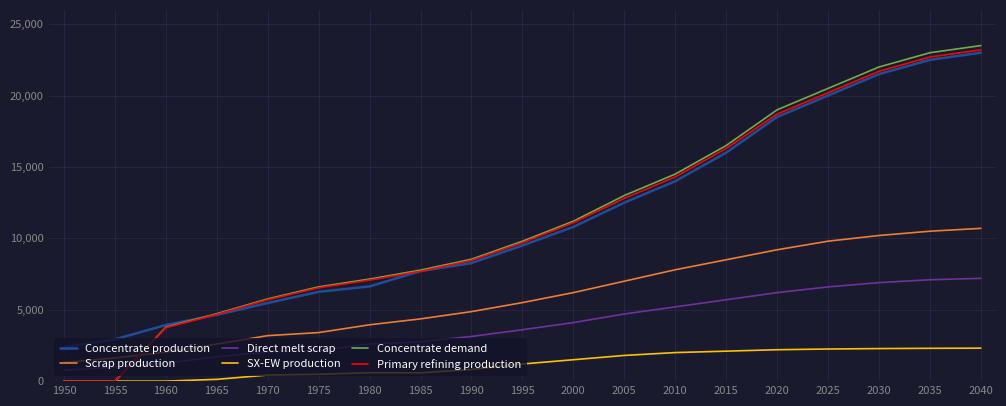

True or false: Concentrate production and Direct melt scrap cross at least once.

False